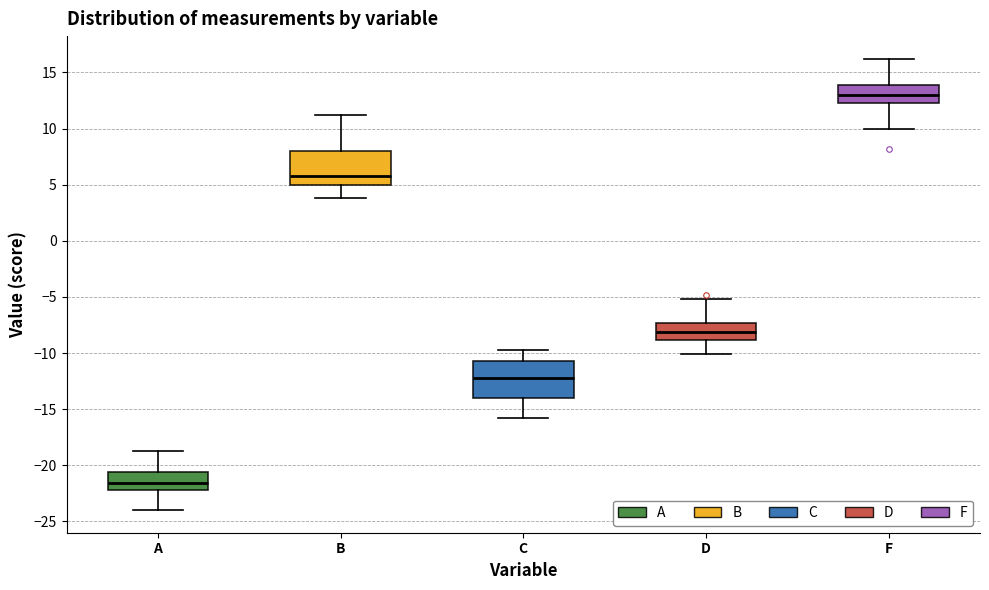

Which box's median line is the lowest?

A